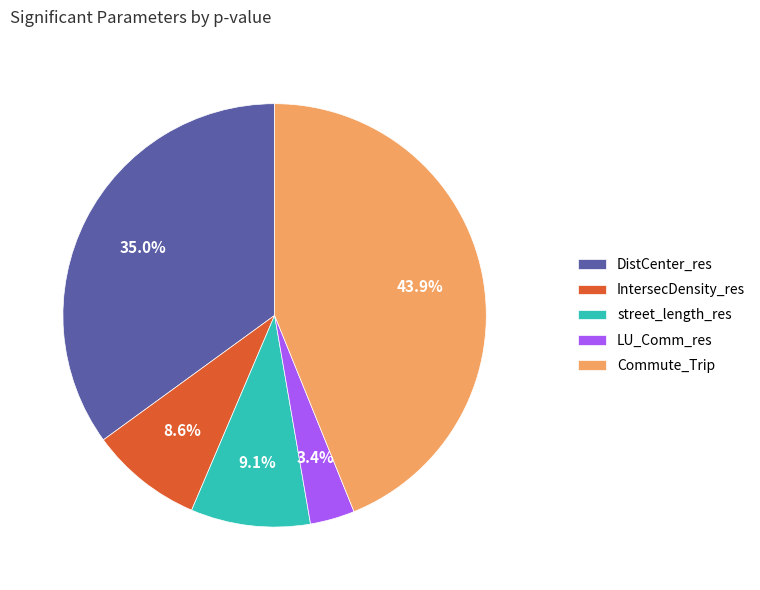

True or false: IntersecDensity_res accounts for 1% of the total.

False